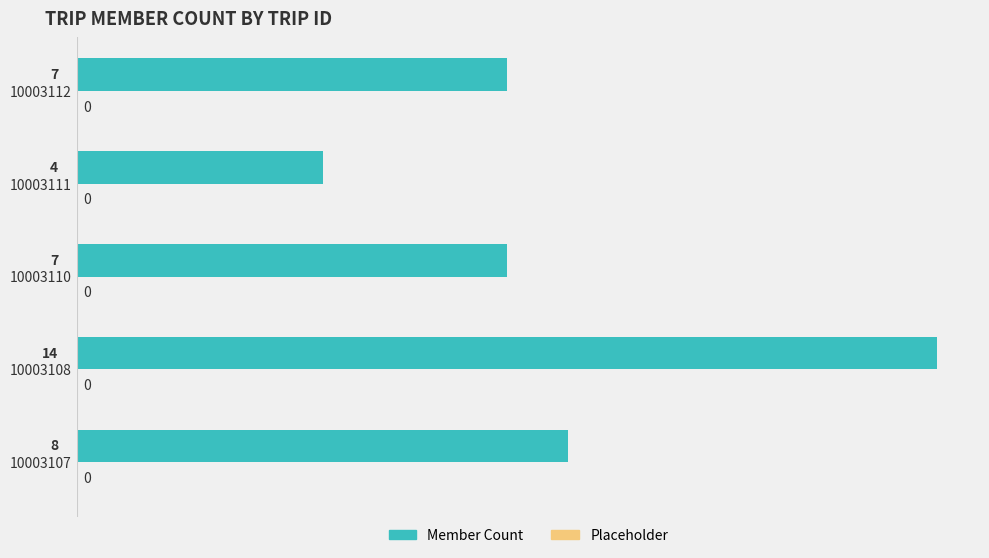

What is the difference between the maximum and second lowest values?

7